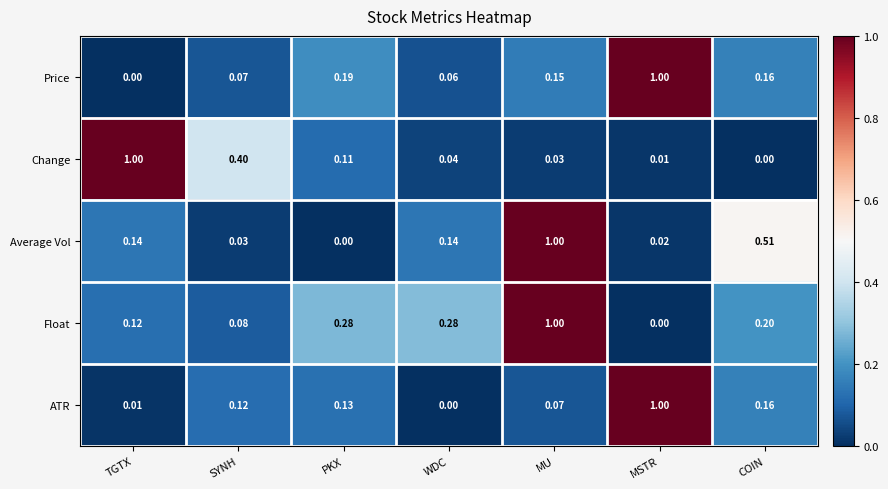

At which label is Float closest to 0?

MSTR